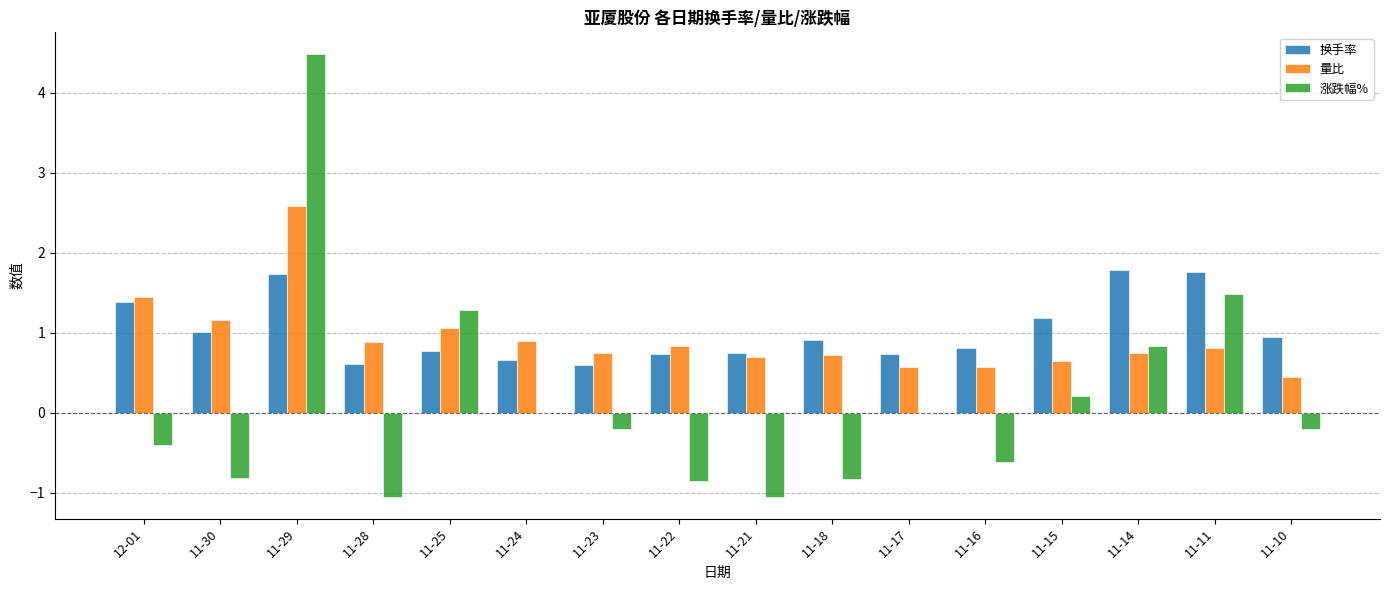

Is it true that 换手率 equals 0.6 at 11-28?

True